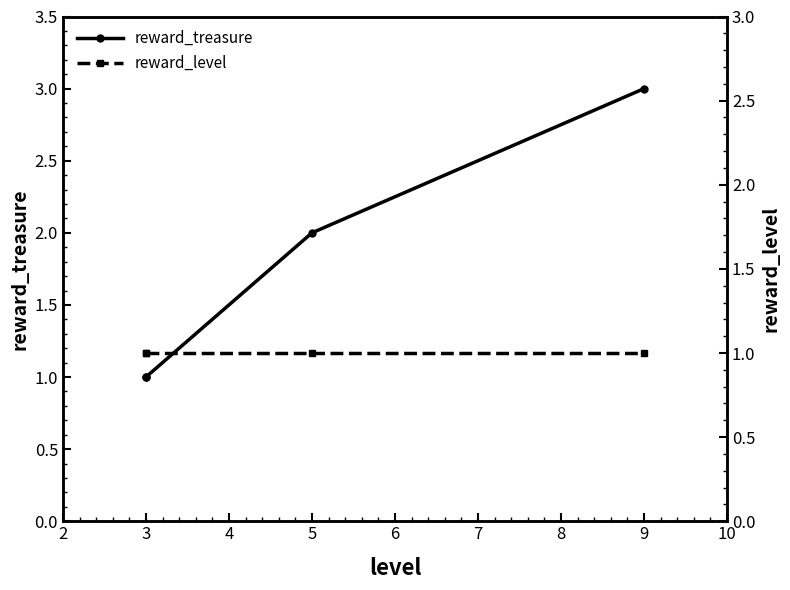

The reward_treasure series shows 0 at 3. True or false?

False